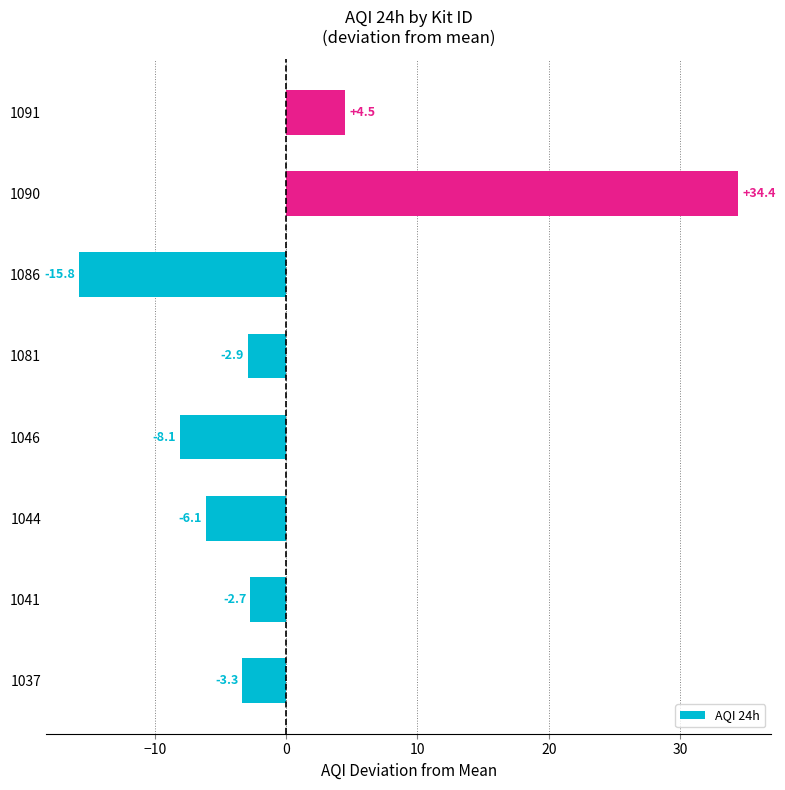

List the labels in order of value, smallest first.

1086, 1046, 1044, 1037, 1081, 1041, 1091, 1090